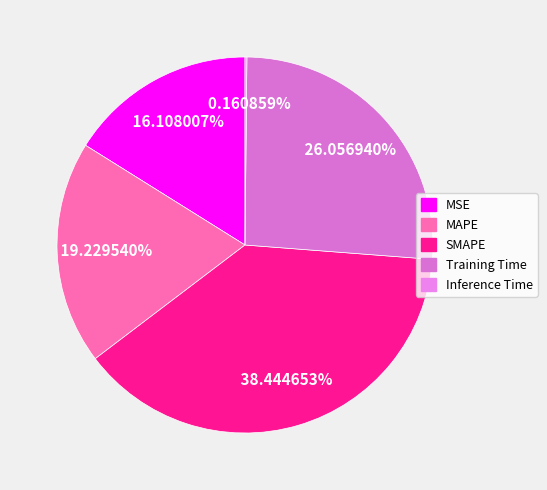

Count the number of slices in the pie.

5